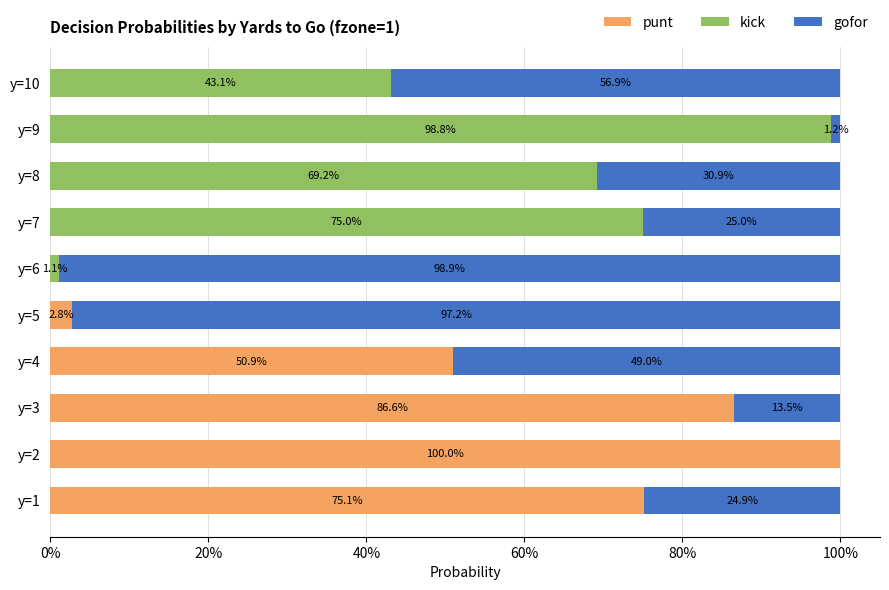

What is the average value of the kick series?

0.3